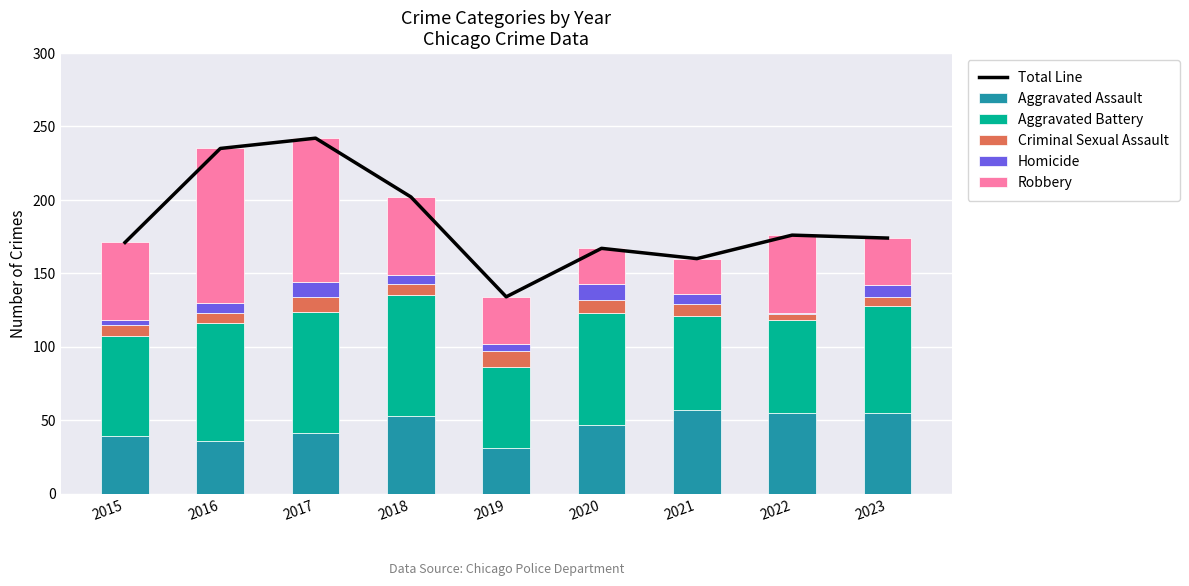

Which has a higher value, 2015 or 2021?

2015